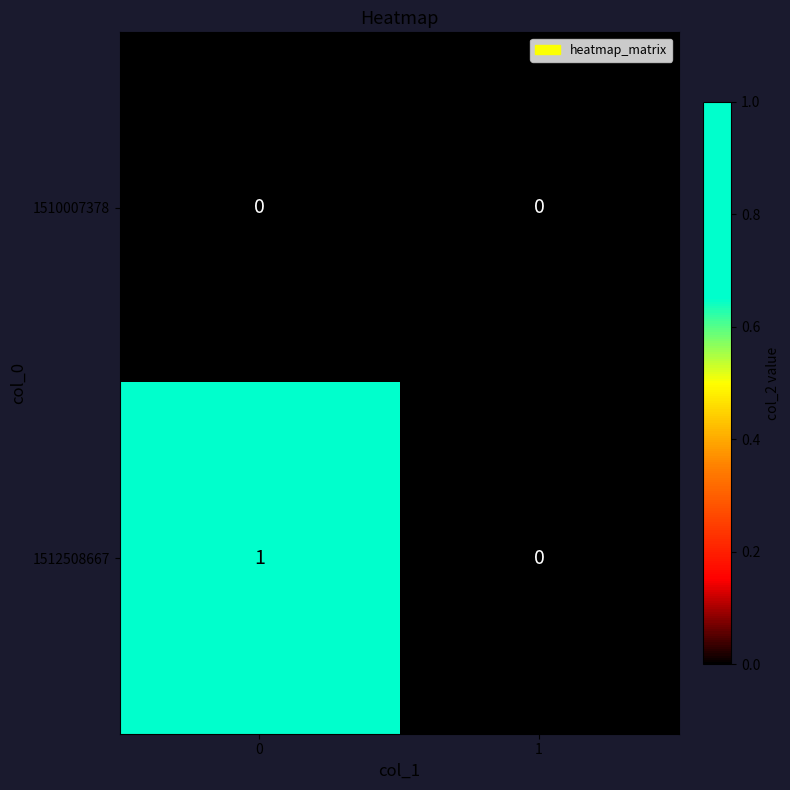

List the series in order of their overall mean, highest first.

1512508667, 1510007378